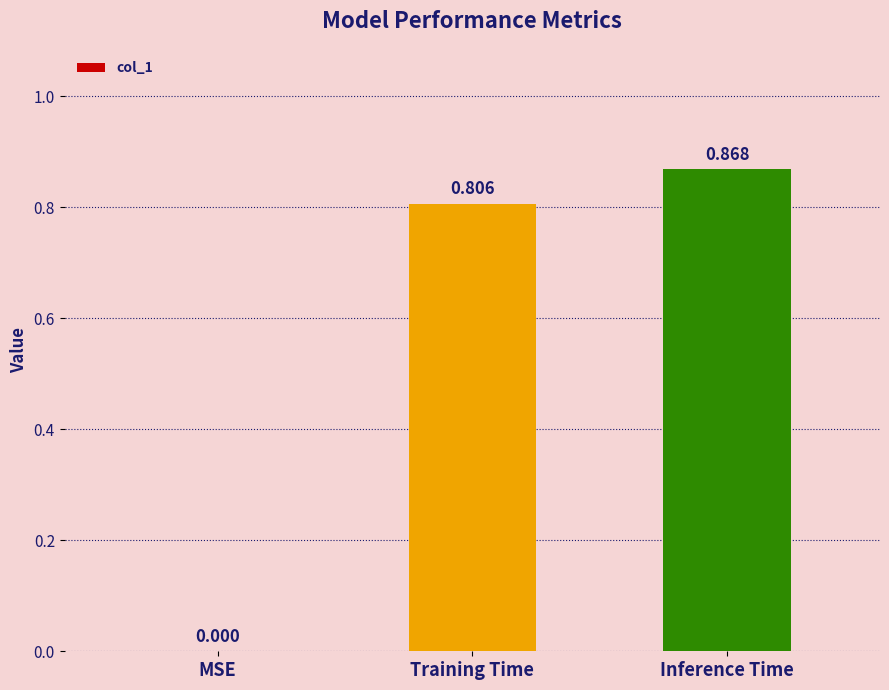

How many values are between 0 and 1?

3